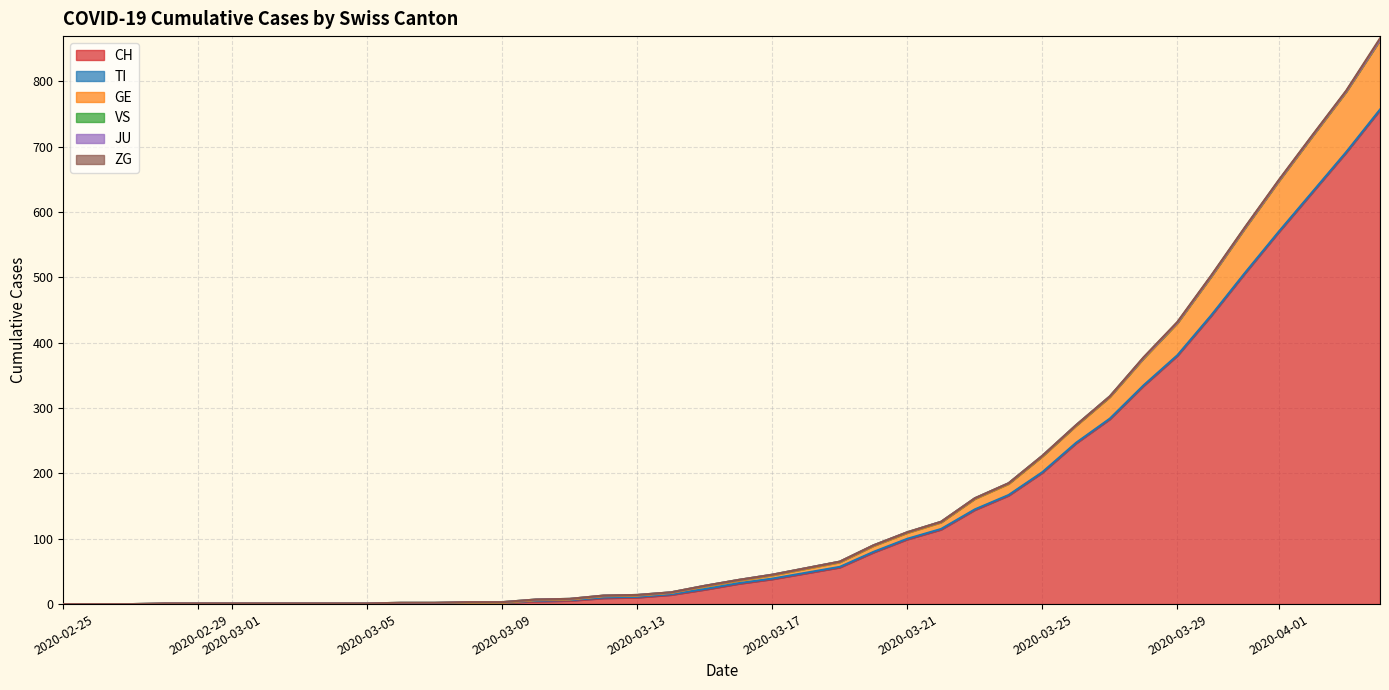

What are all the series names shown in the legend?

CH, TI, GE, VS, JU, ZG